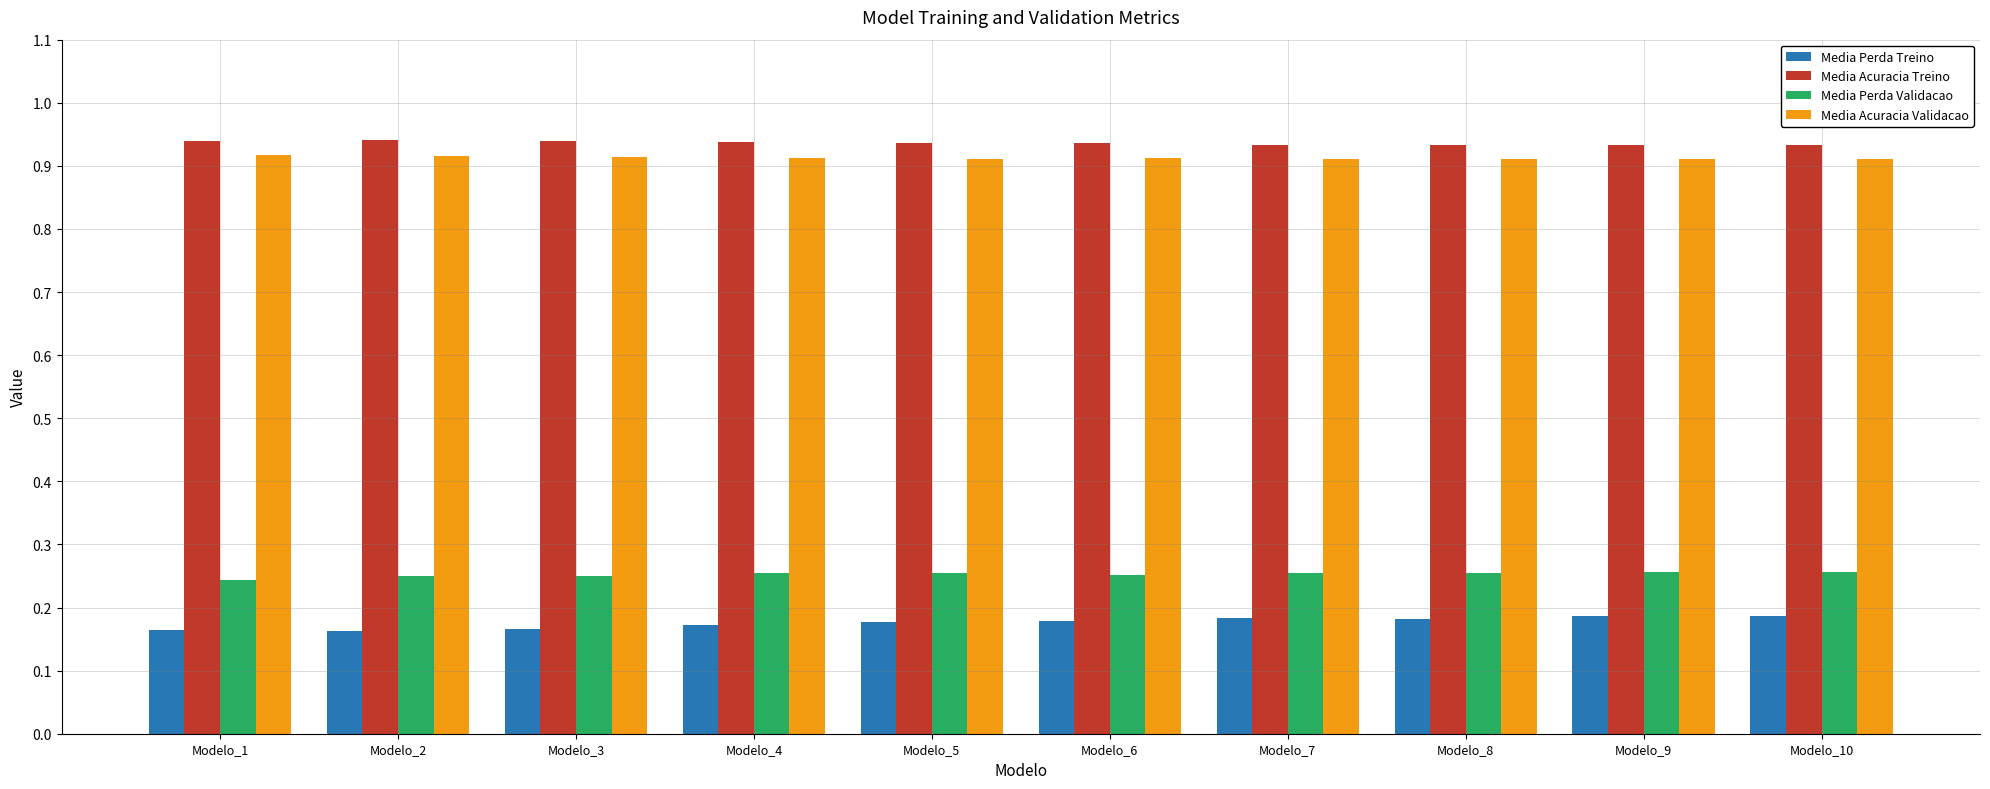

Is the value of Media Perda Validacao at Modelo_1 greater than the value of Media Perda Treino at Modelo_10?

Yes